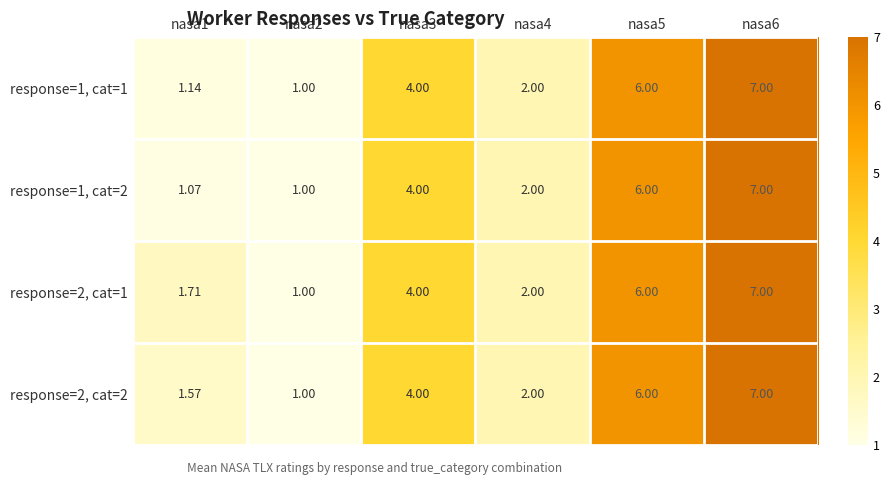

How many data points in response=2, cat=1 are less than 4?

3